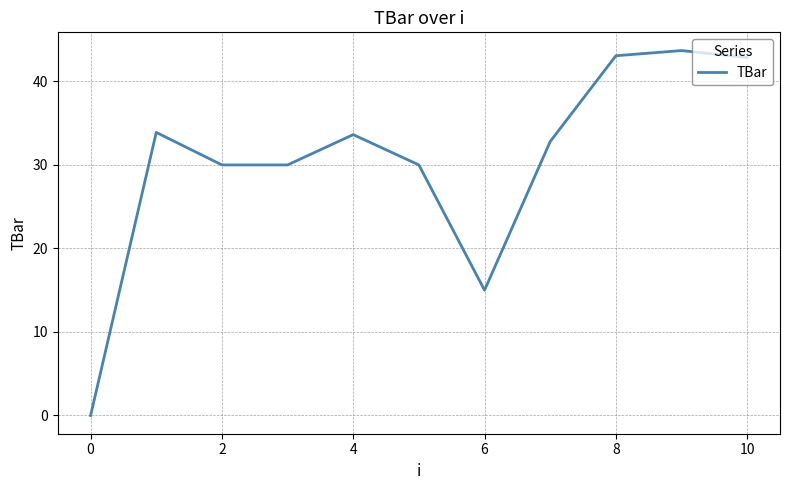

Count the number of values greater than 32.

6